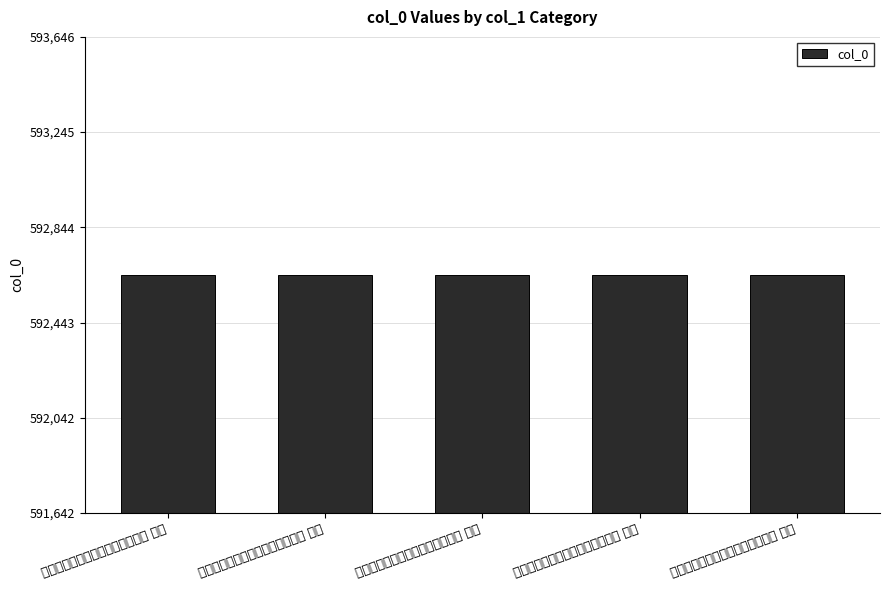

Reading left to right, what are all the values shown in this chart?

冯汝行赴保定别驾过广陵赋赠五首 其五=592646	冯汝行赴保定别驾过广陵赋赠五首 其四=592645	冯汝行赴保定别驾过广陵赋赠五首 其二=592643	冯汝行赴保定别驾过广陵赋赠五首 其三=592644	冯汝行赴保定别驾过广陵赋赠五首 其一=592642